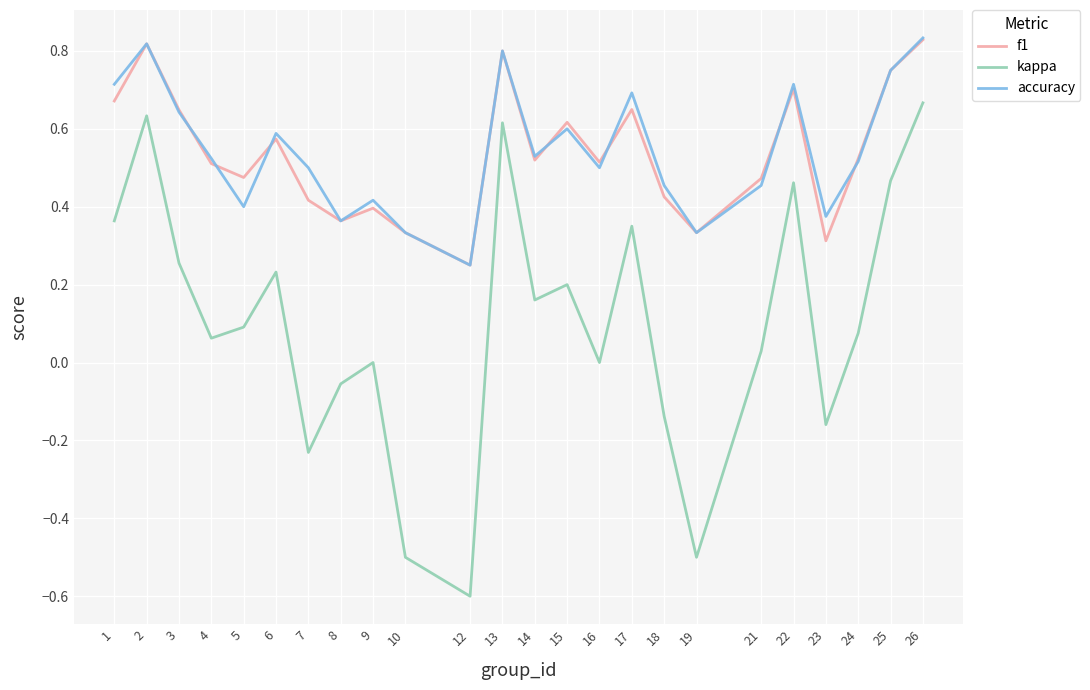

How many categories are shown in the chart?

24